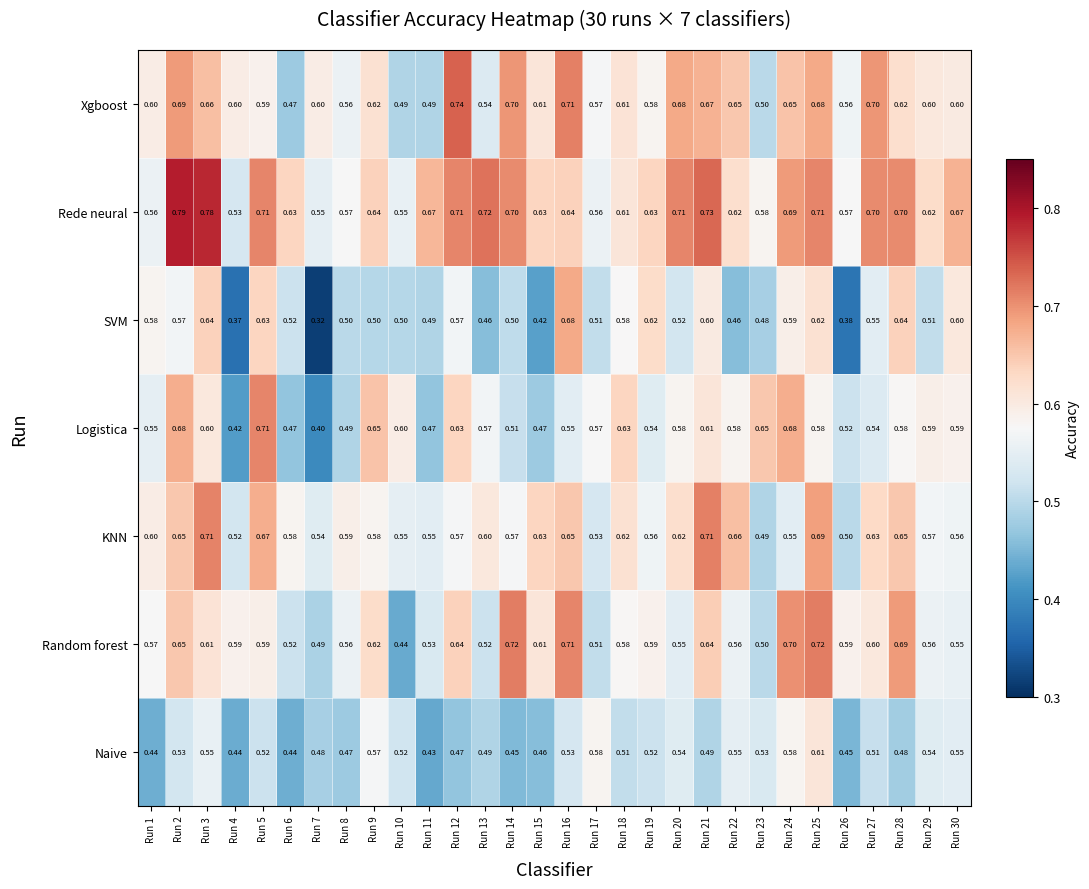

Which series has the widest spread of values?

SVM